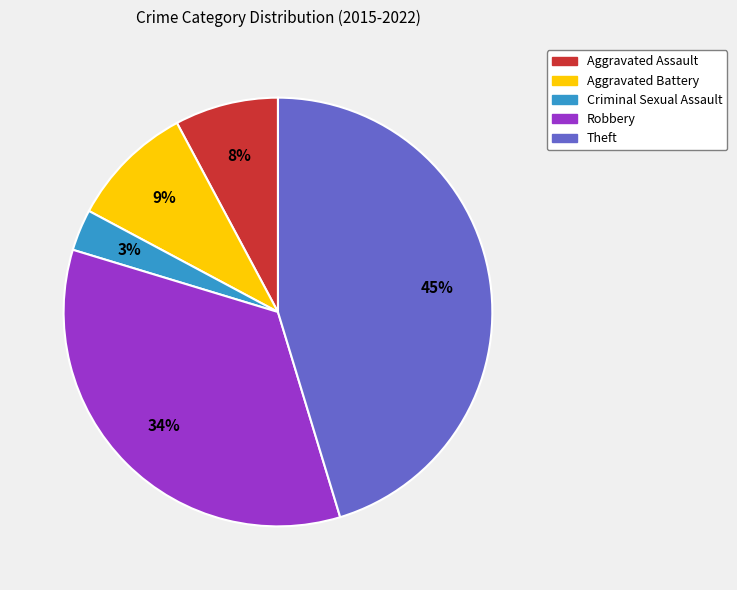

The Aggravated Battery slice represents 9% of the pie. True or false?

True